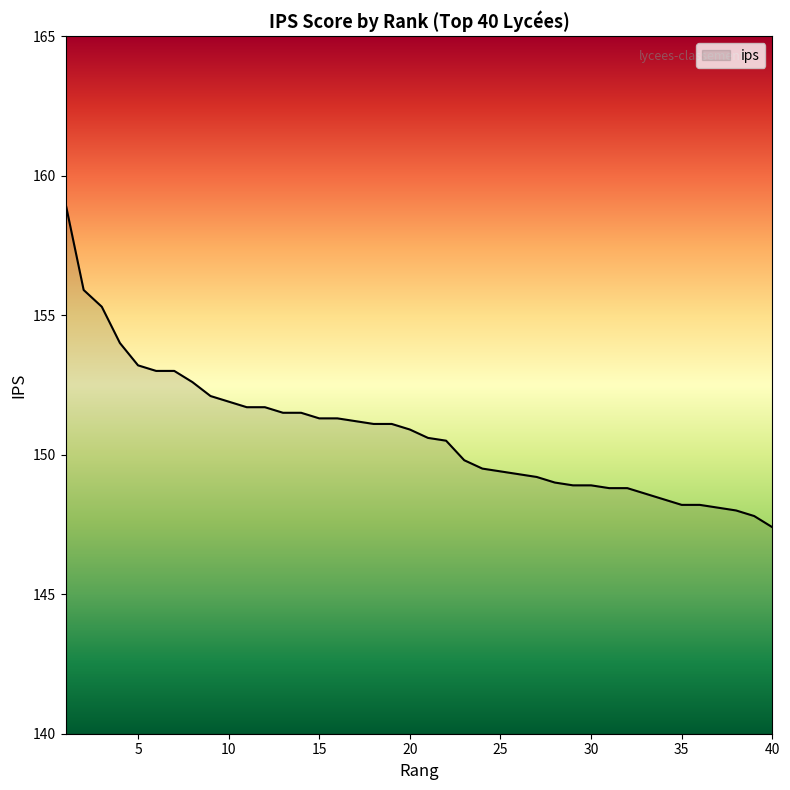

What is the smallest value displayed?

147.4